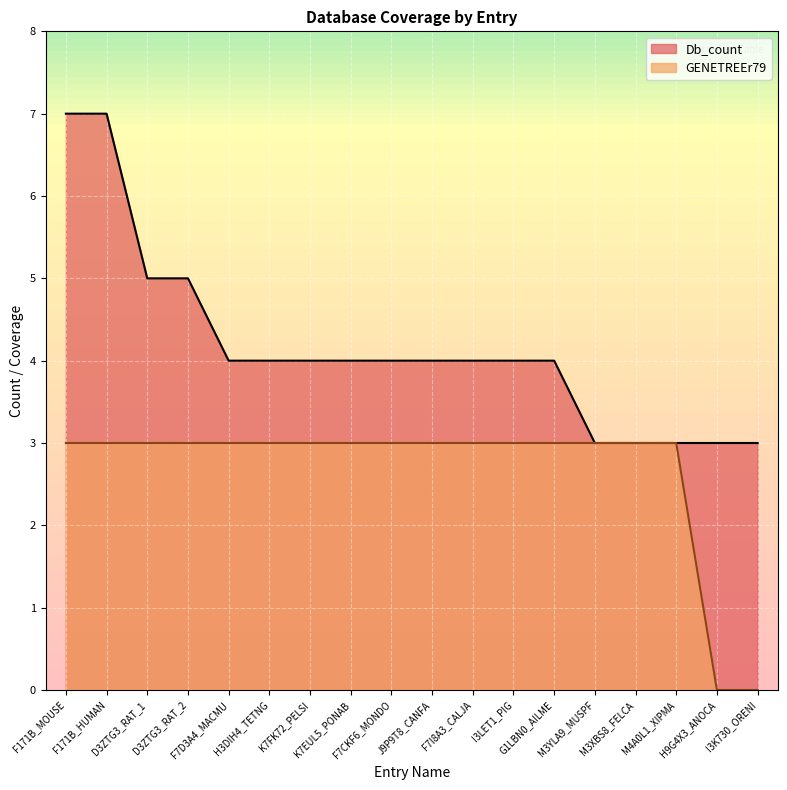

How many data points in Db_count are above 4?

4